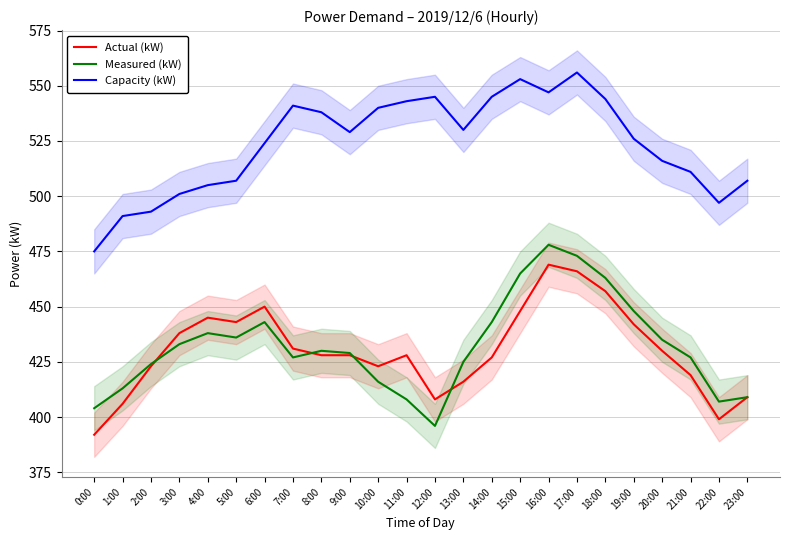

True or false: Capacity (kW) and Measured (kW) intersect in this chart.

False